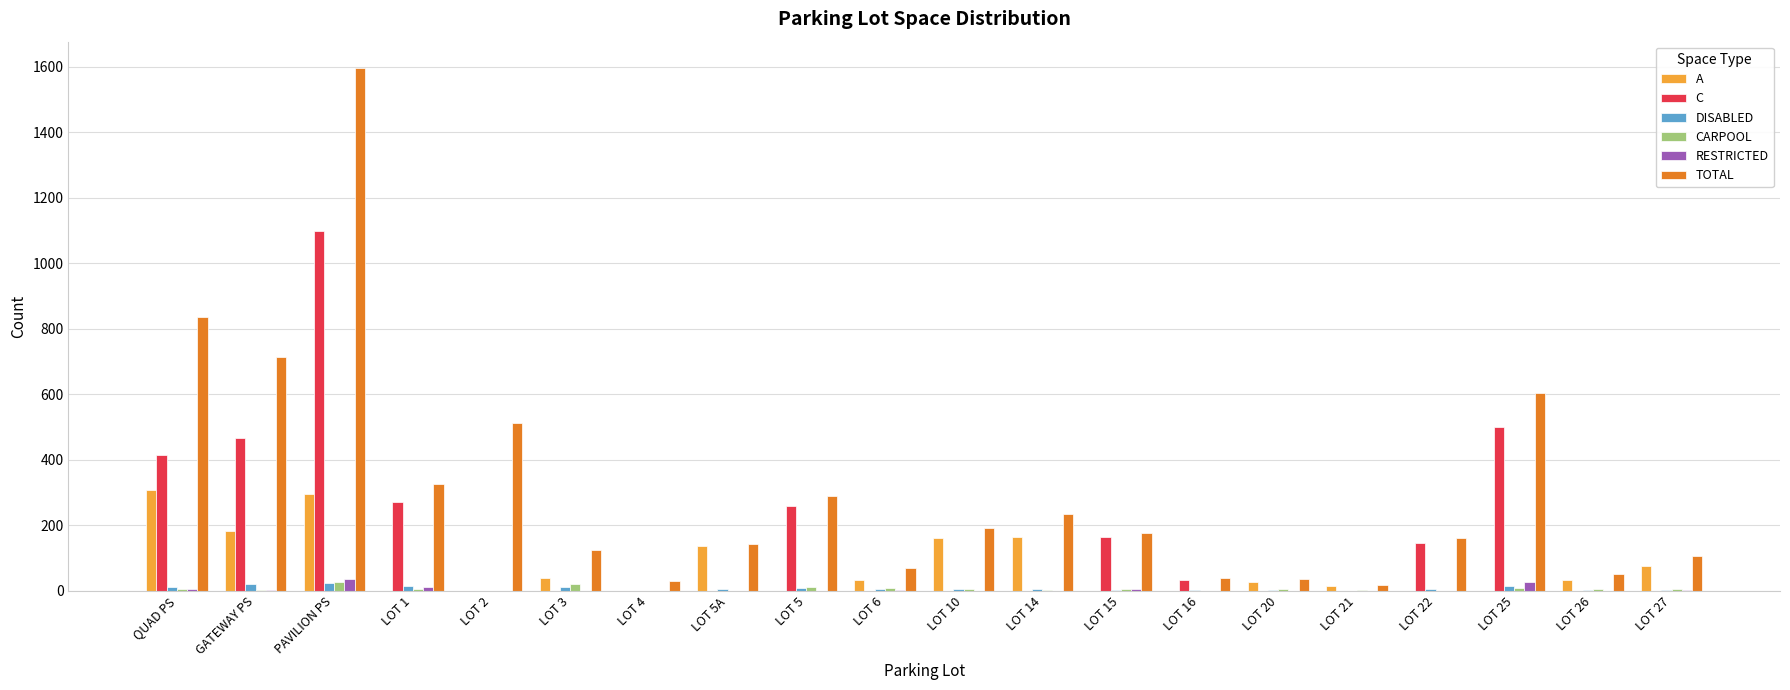

Does the chart contain stacked bars?

No